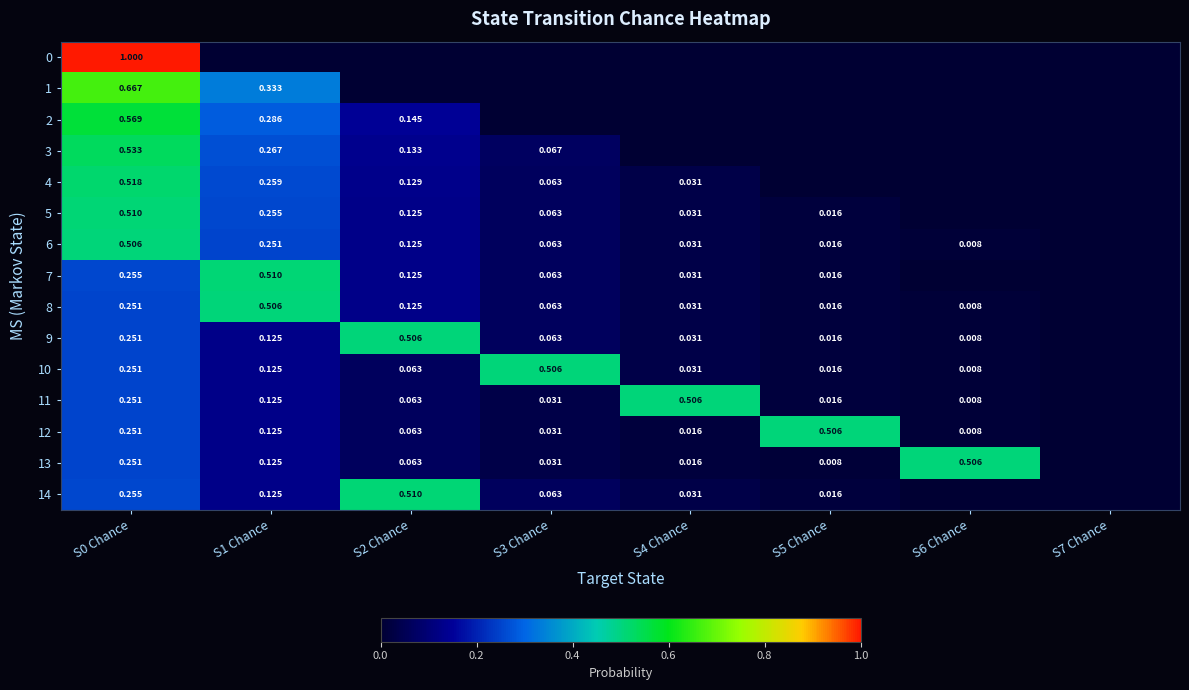

True or false: 3 has a value of 0.0 at S2 Chance.

False